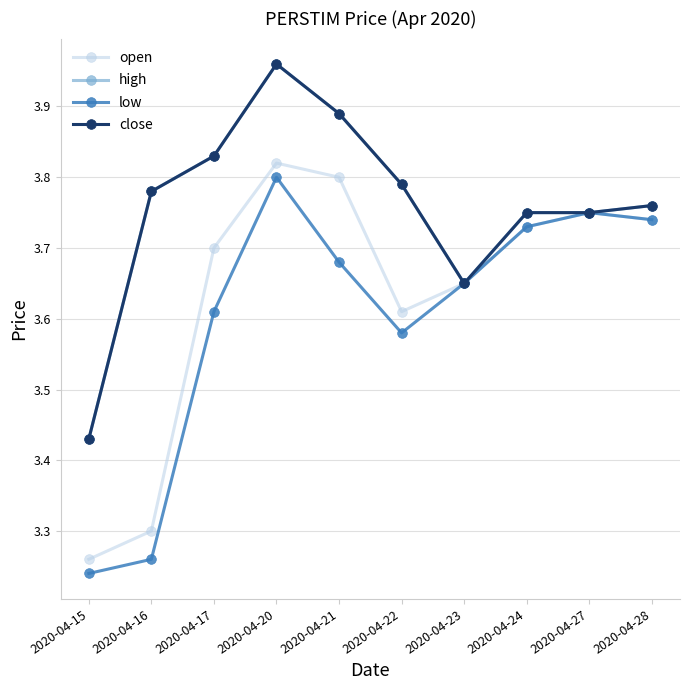

Does the chart have visible grid lines?

Yes